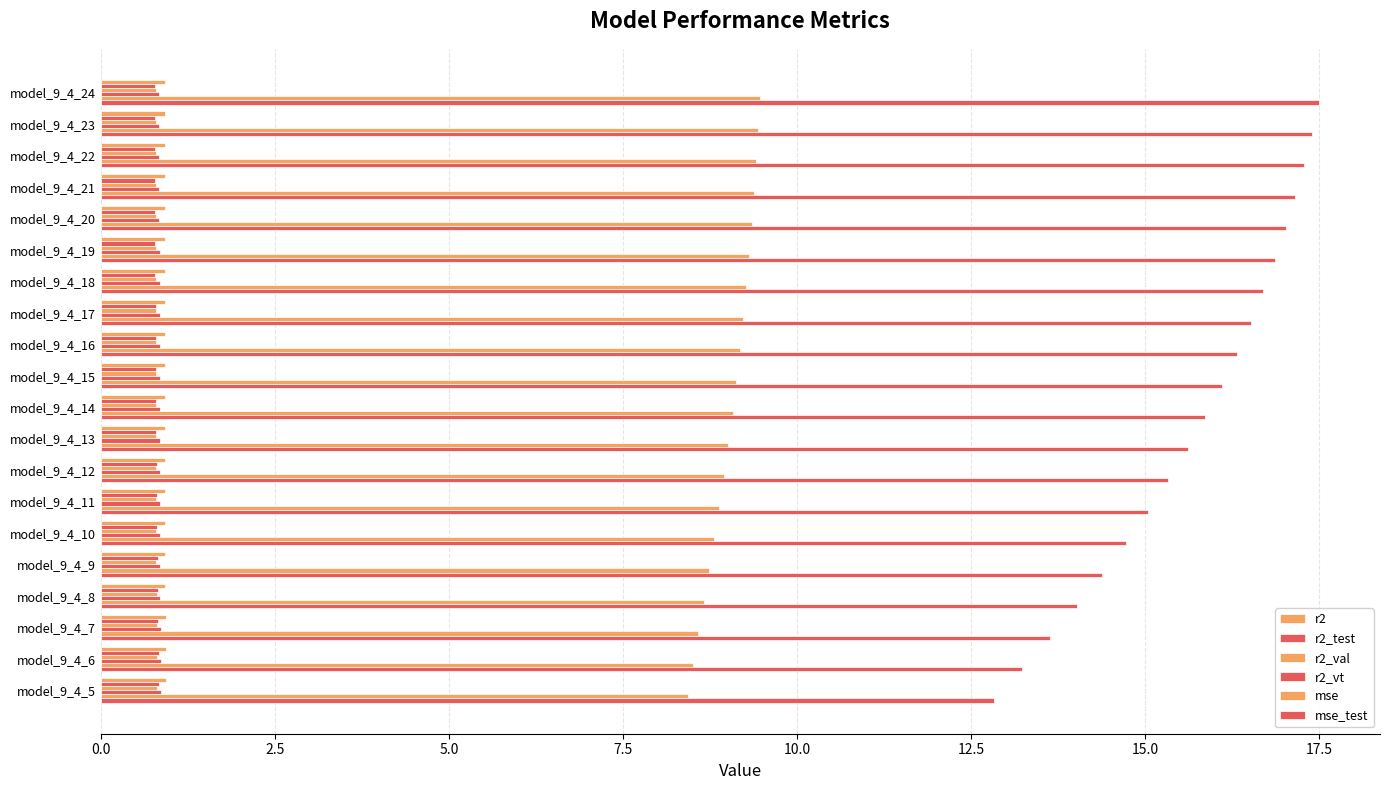

How many series are shown in this chart?

6